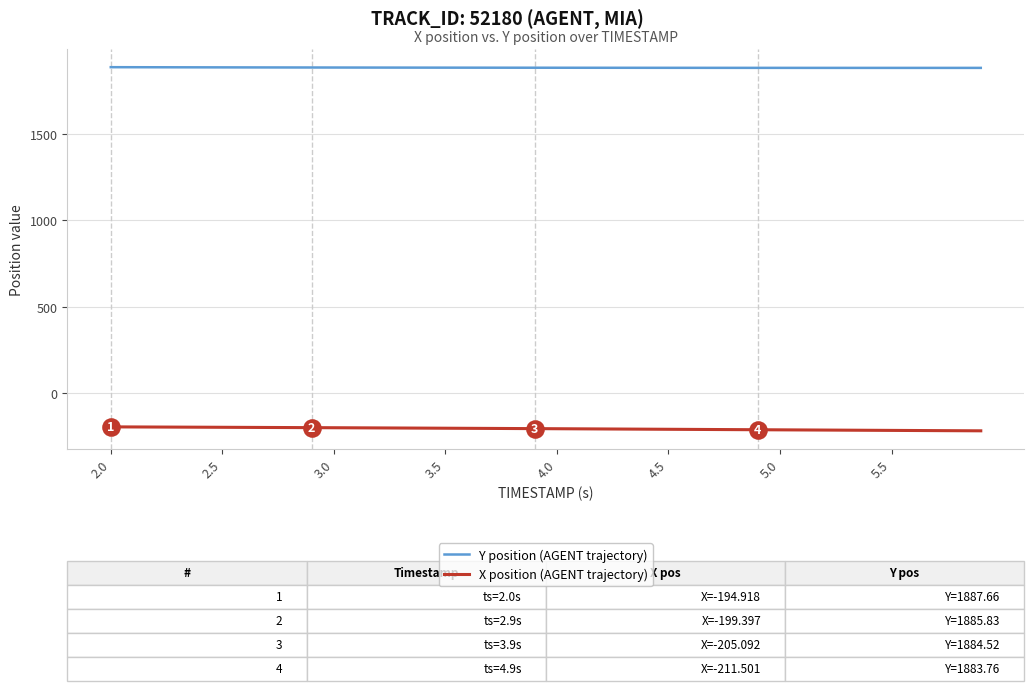

True or false: X position (AGENT trajectory) and Y position (AGENT trajectory) cross at least once.

False